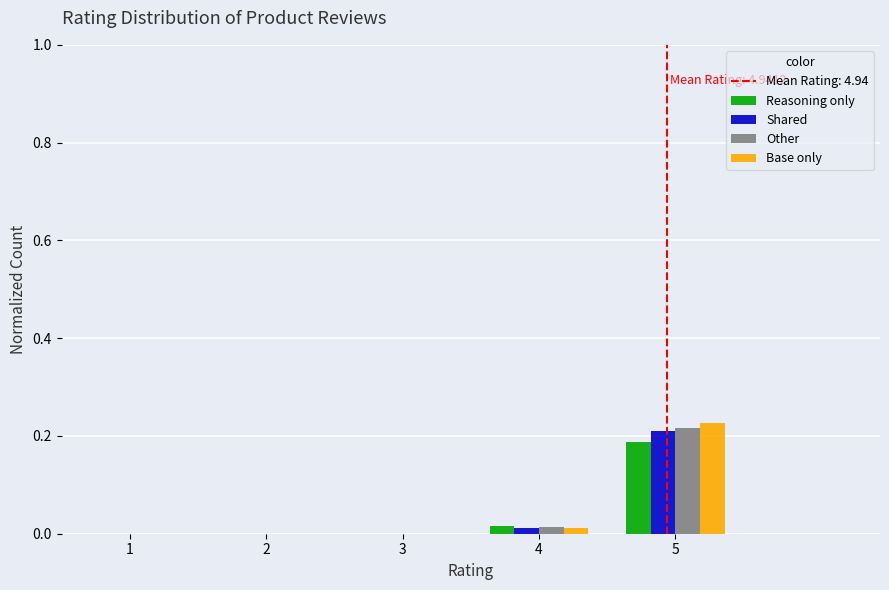

At which label does Base only reach its peak?

5